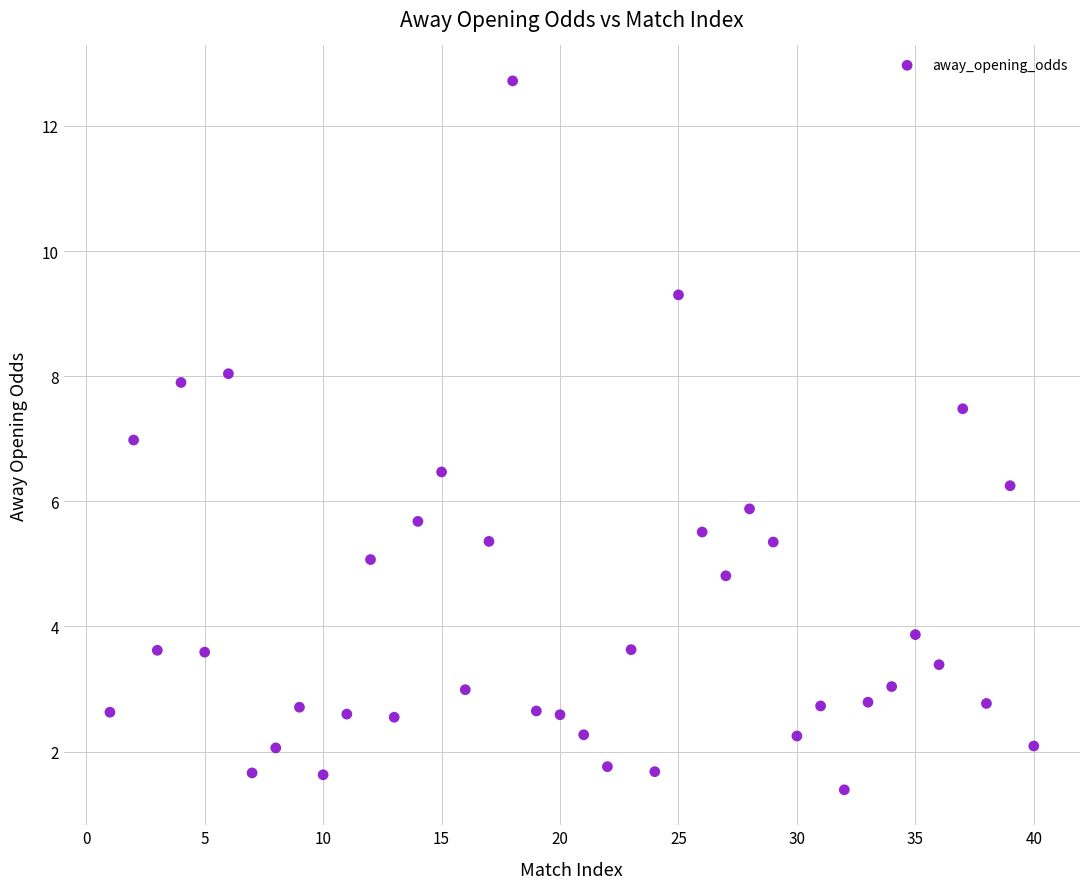

What is the range of Y values (max minus min)?

11.3